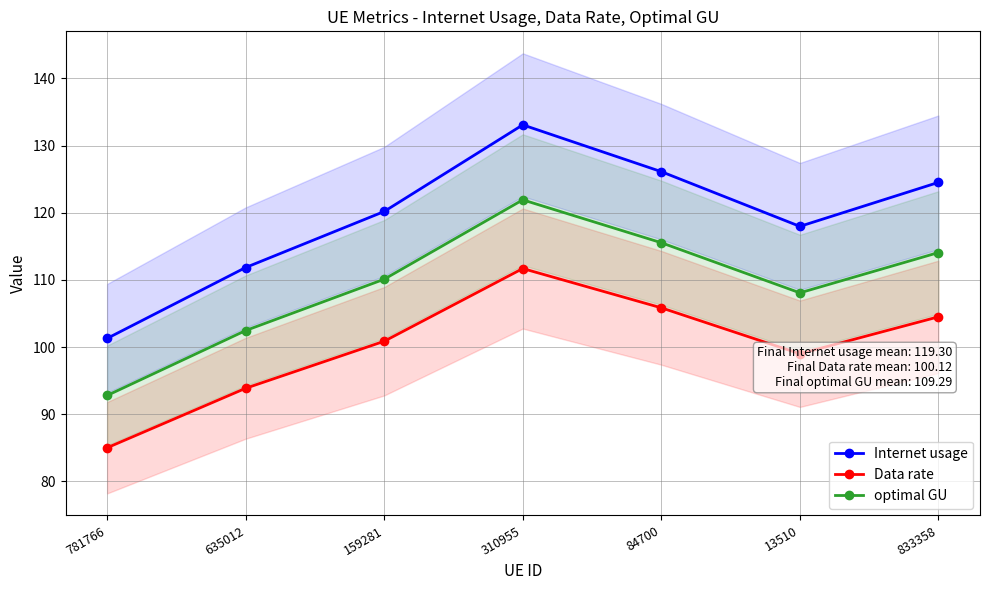

At which category does optimal GU reach its first local peak?

310955